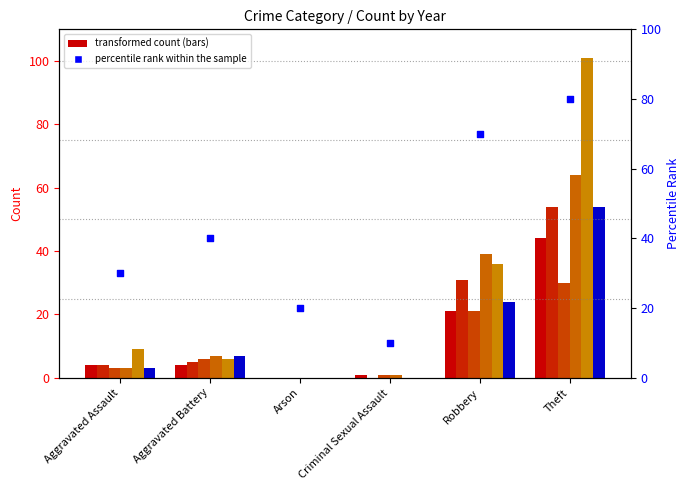

Which has a higher value, Theft or Robbery?

Theft